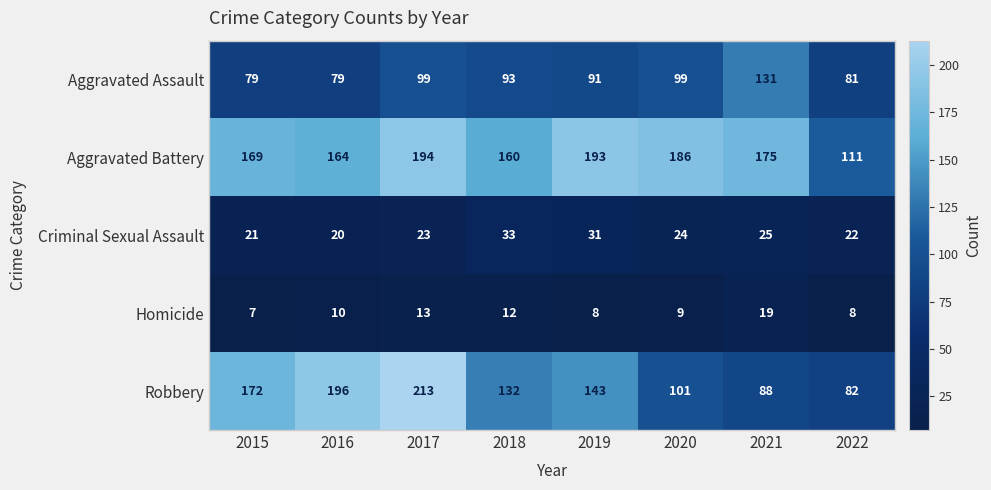

Which series changed the most between 2015 and 2016?

Robbery